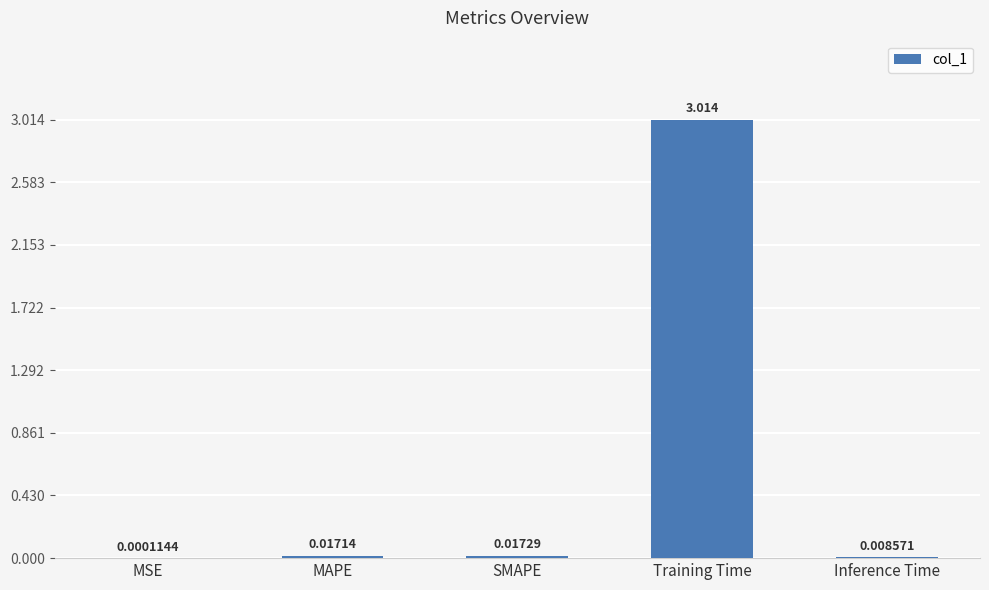

Where is the data nearest to the value 1?

SMAPE